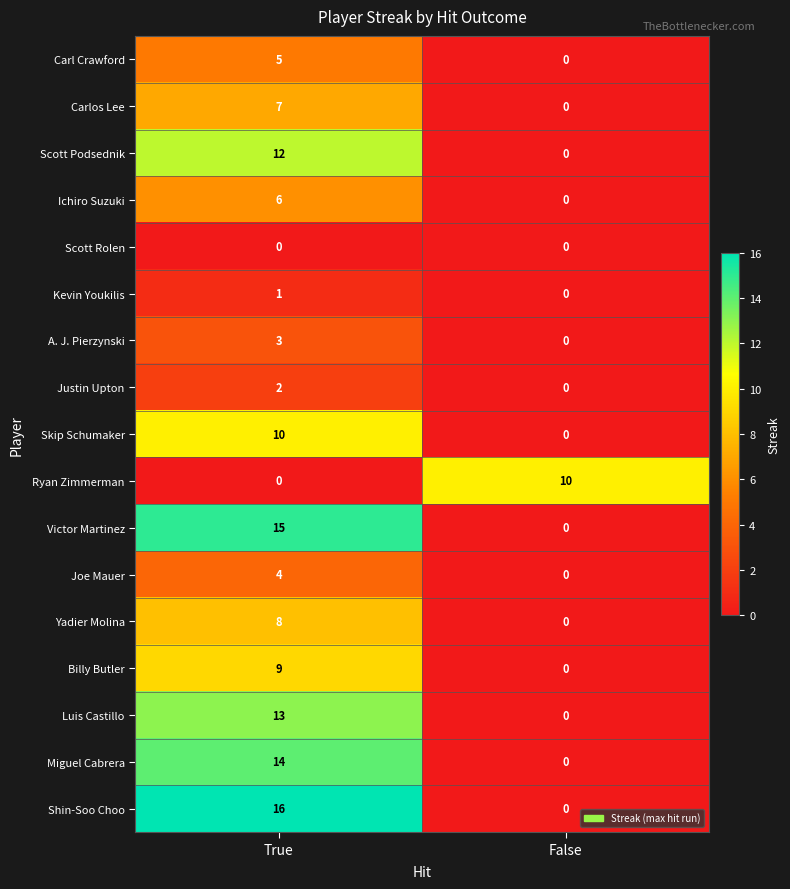

Read the Skip Schumaker value at True, to the nearest 10.

10